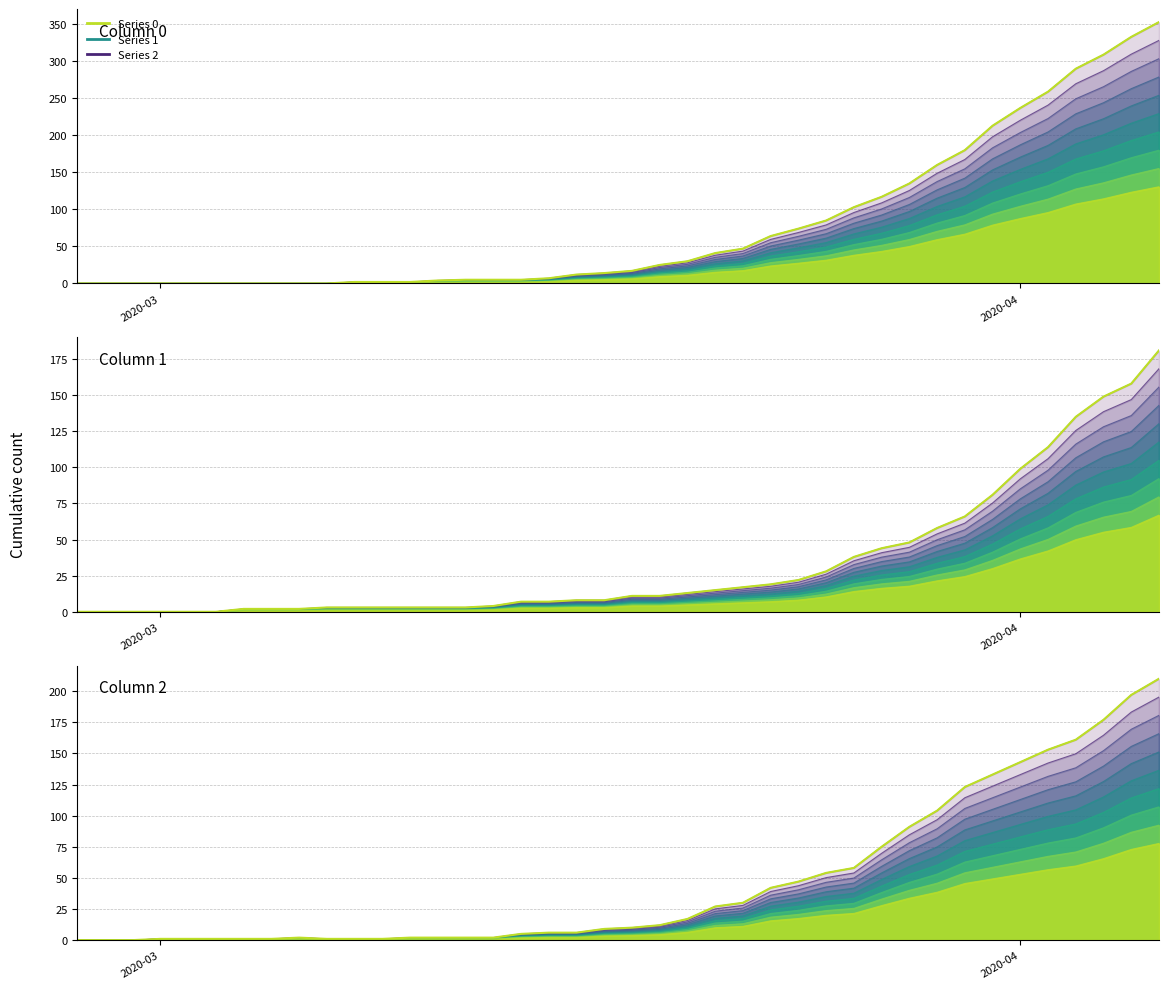

Reading right to left, list all the values displayed in this chart.

Series 0: 353	333	309	290	259	237	213	180	160	135	117	103	85	74	64	47	41	30	25	17	14	12	7	5	5	5	4	2	2	2	0	0	0	0	0	0	0	0	0	0
Series 1: 181	158	149	135	114	99	81	66	58	48	44	38	28	22	19	17	15	13	11	11	8	8	7	7	4	3	3	3	3	3	3	2	2	2	0	0	0	0	0	0
Series 2: 210	197	177	161	153	143	133	123	104	91	75	58	54	47	42	30	27	17	12	10	9	6	6	5	2	2	2	2	1	1	1	2	1	1	1	1	1	0	0	0